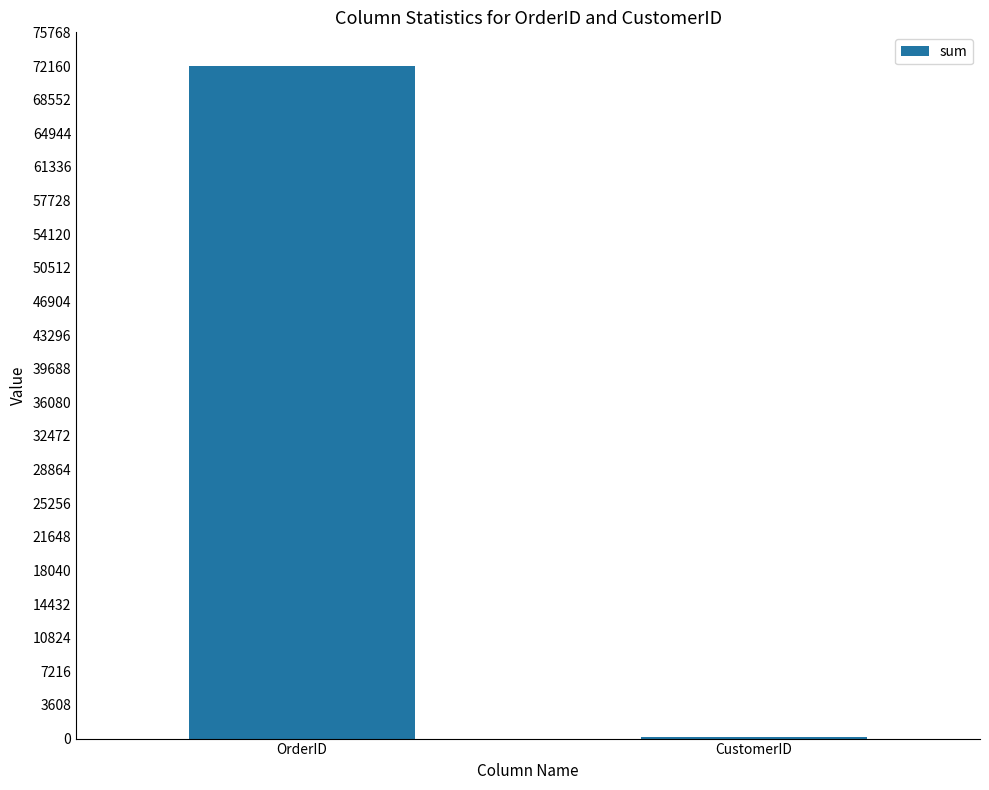

Reading left to right, extract all data points from this chart.

OrderID=72177	CustomerID=132